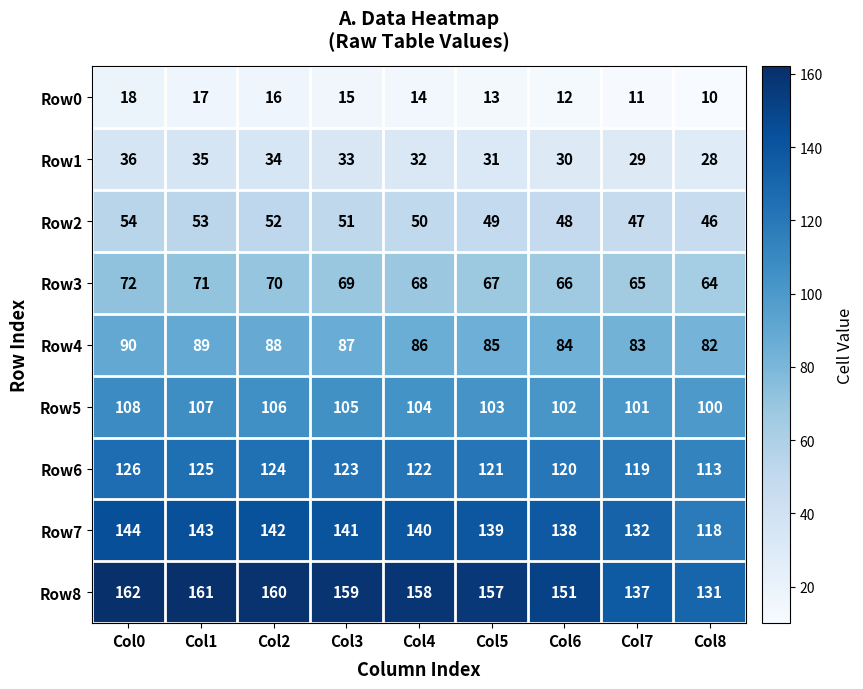

The value of Row0 at Col0 is 18. True or false?

True